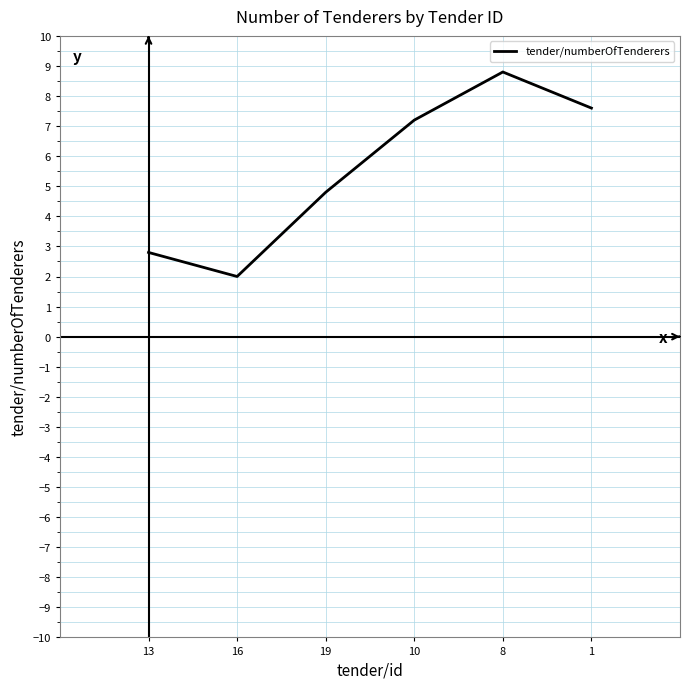

What is the ratio of the value at 8 to the value at 13?

3.1